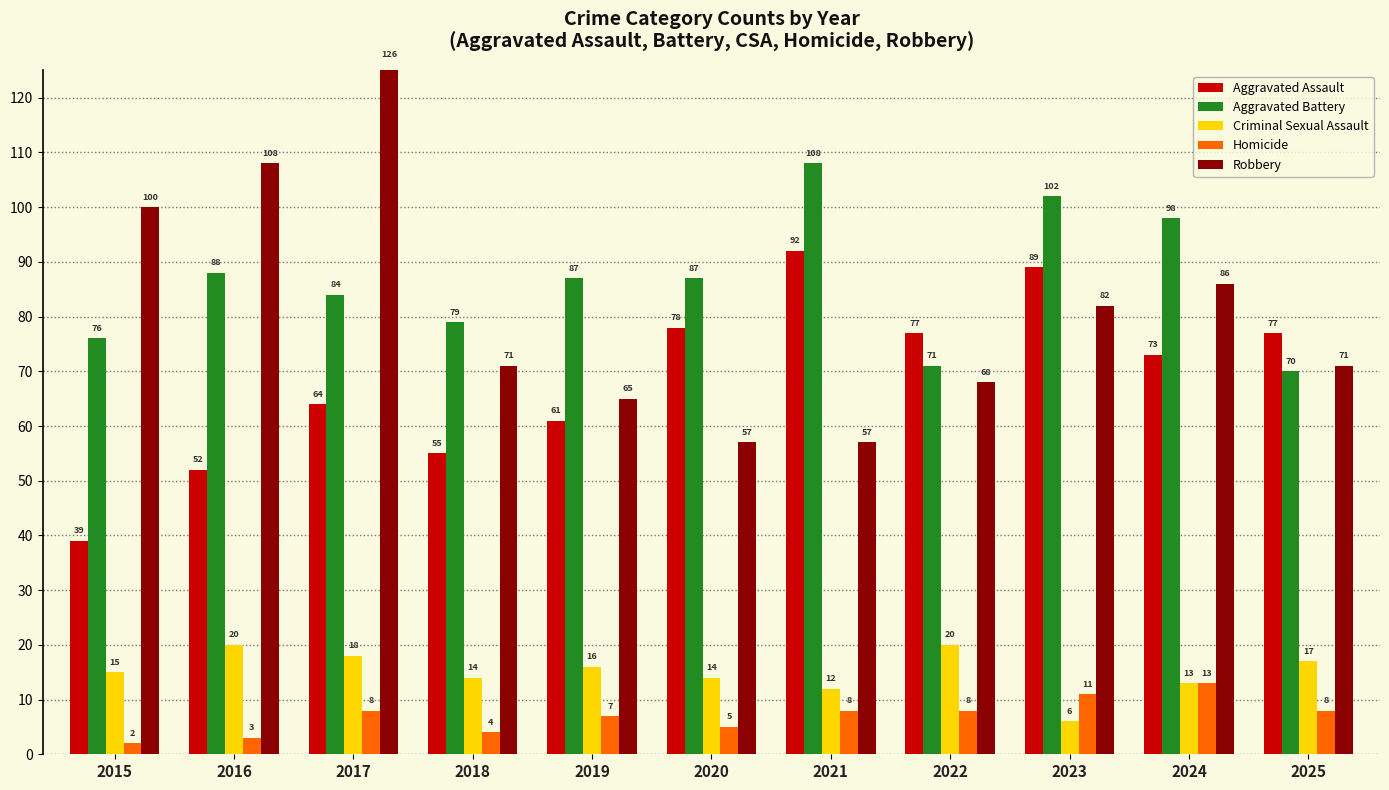

What is the spread (max minus min) of values at 2023?

96